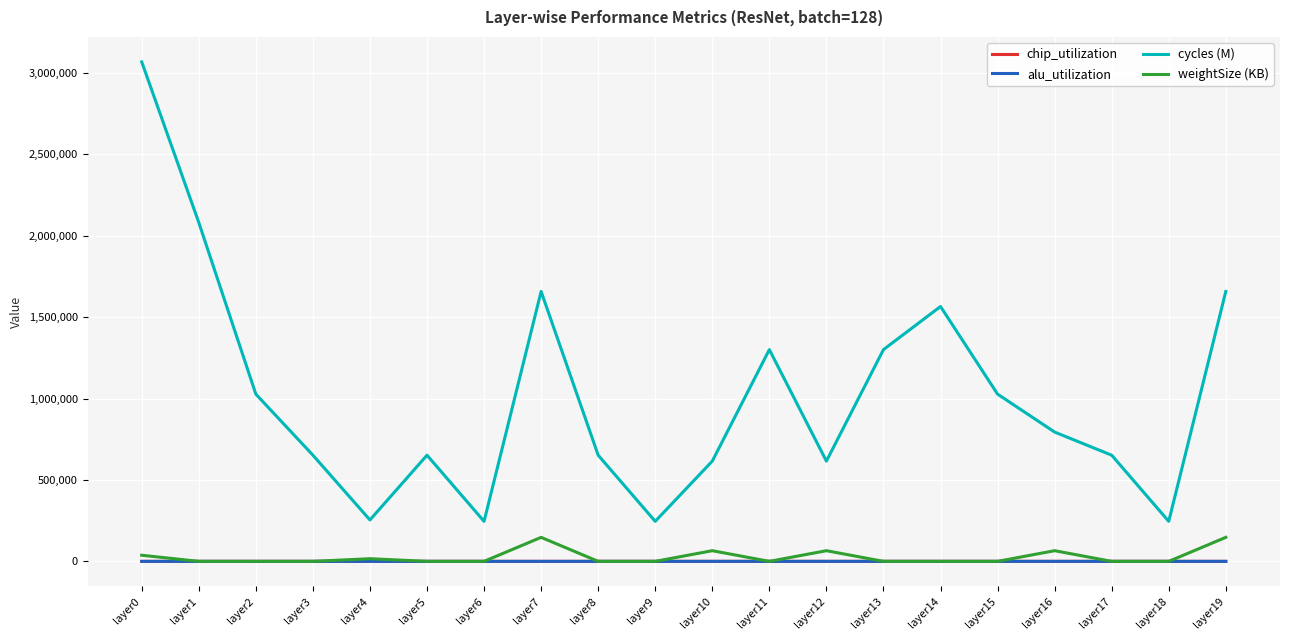

Which series has the largest total across all categories?

cycles (M)